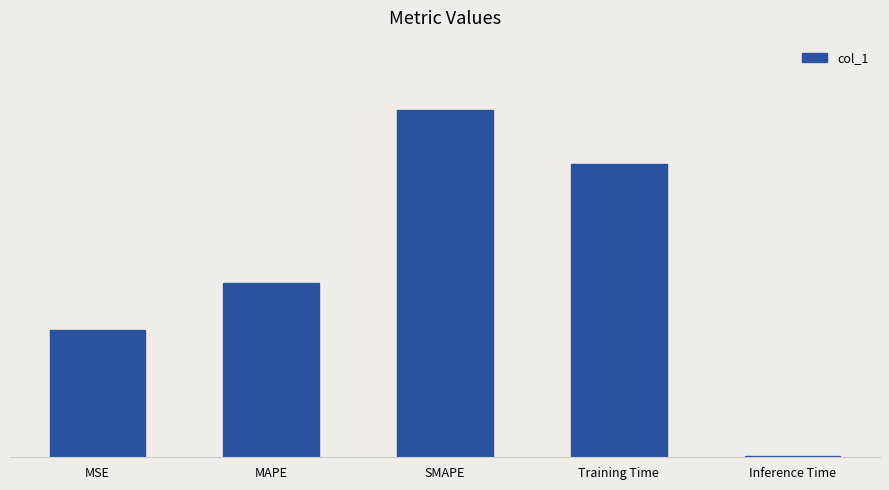

List the labels in order of value, smallest first.

Inference Time, MSE, MAPE, Training Time, SMAPE